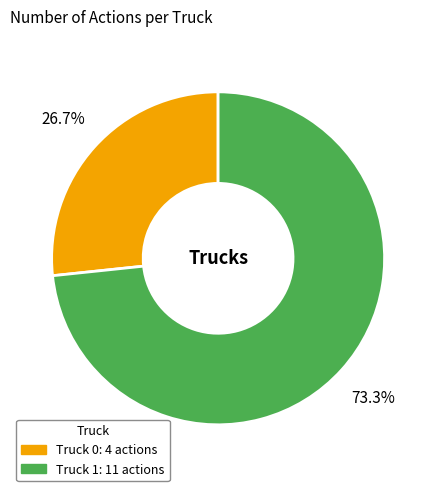

Between Truck 0 and Truck 1, which is larger?

Truck 1